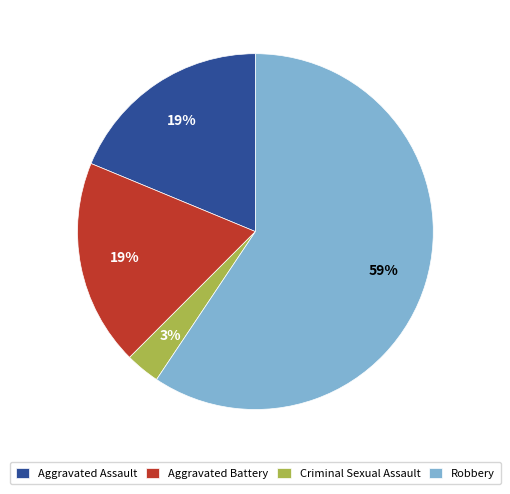

Which slice represents more than half of the pie?

Robbery